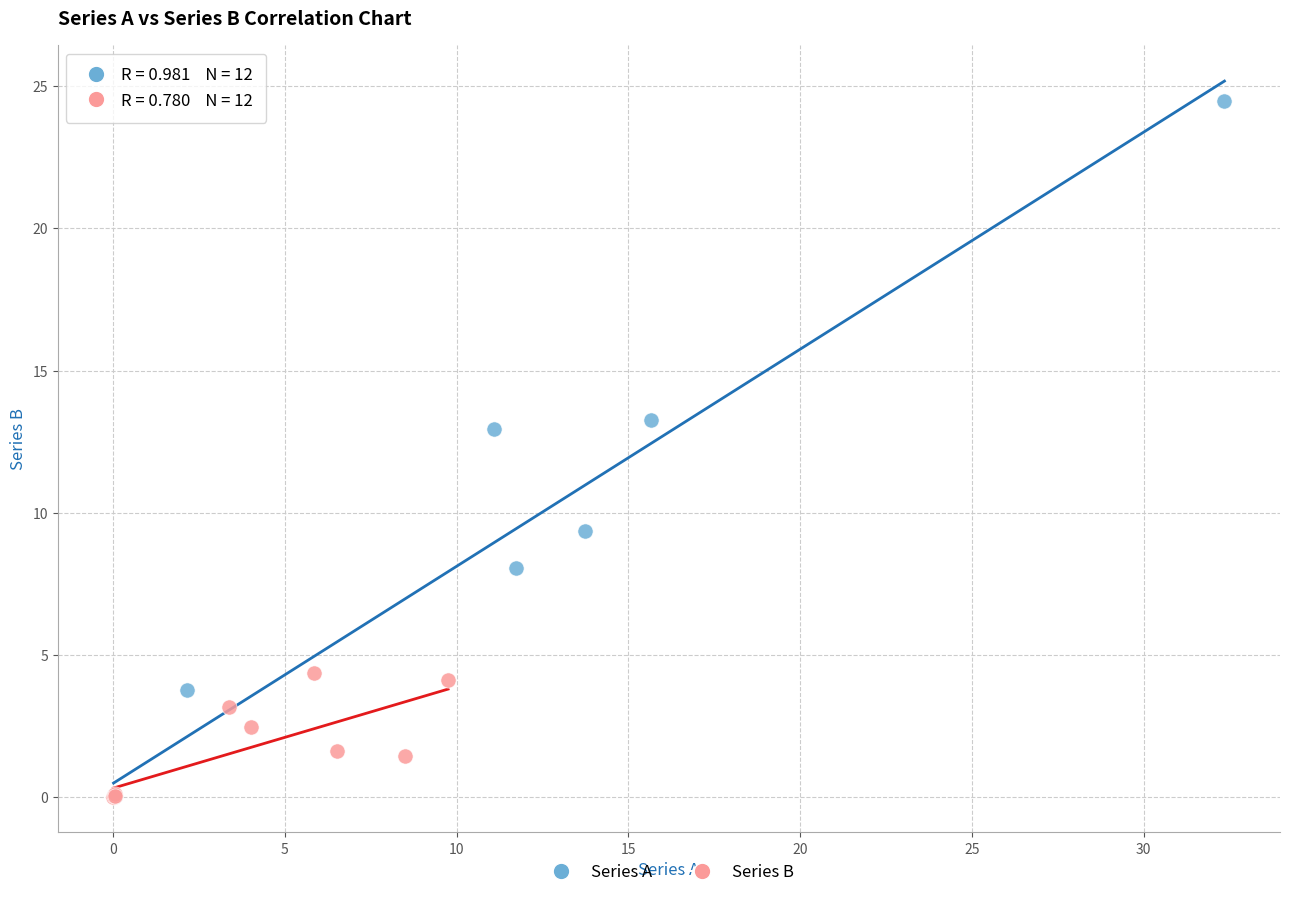

Which series has the largest Y range (max minus min)?

Series A